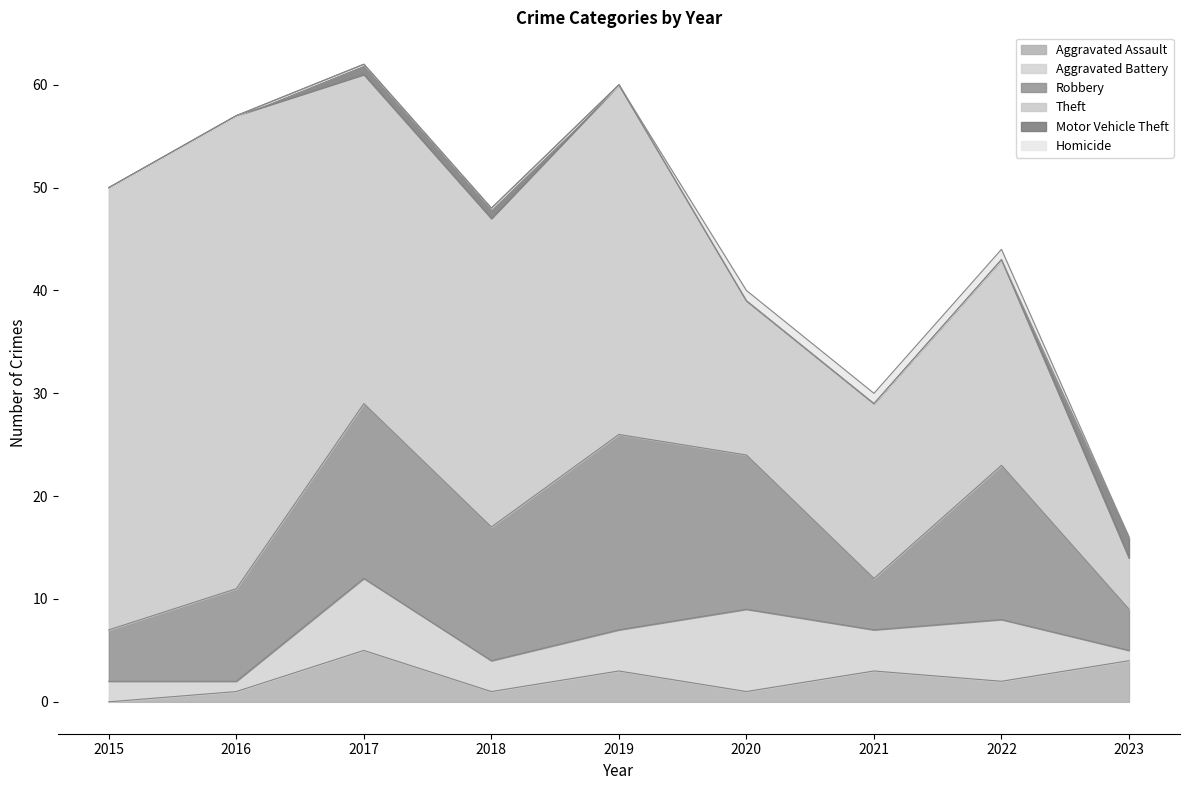

The value of Motor Vehicle Theft at 2020 is 0. True or false?

True